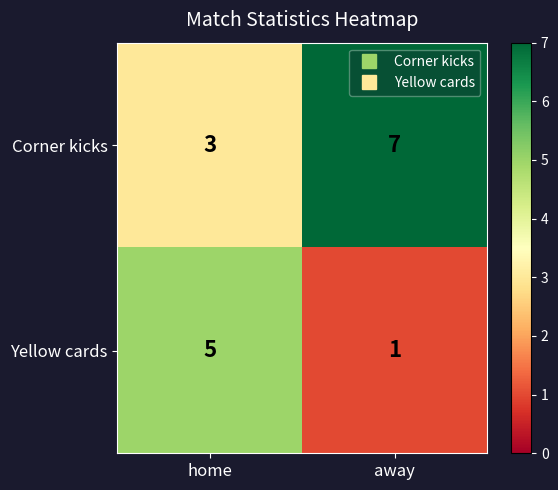

Is the value of Yellow cards at home greater than the value of Corner kicks at away?

No